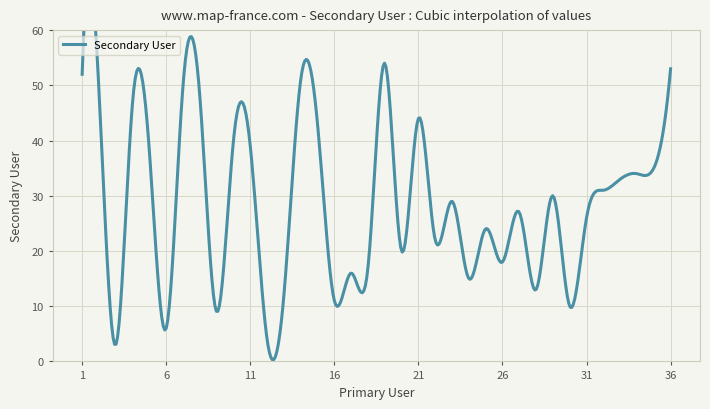

Read the value at 2, to the nearest 5.

50